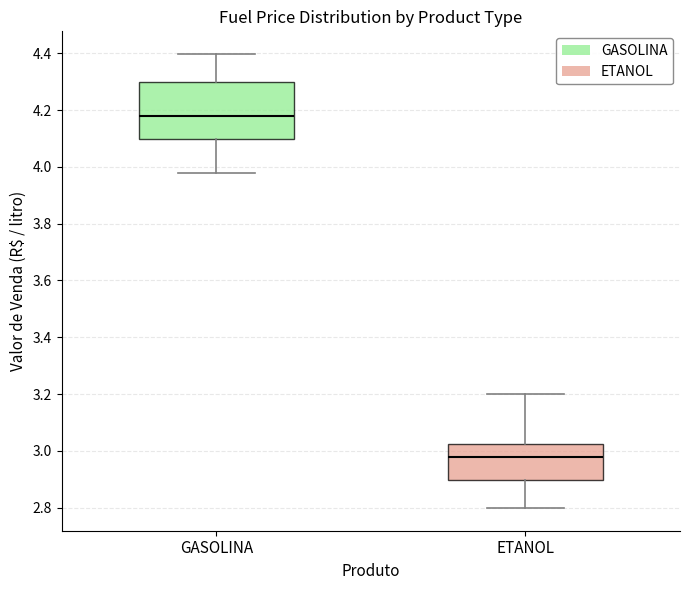

Comparing the boxes themselves (not the whiskers), which one is the tallest?

GASOLINA